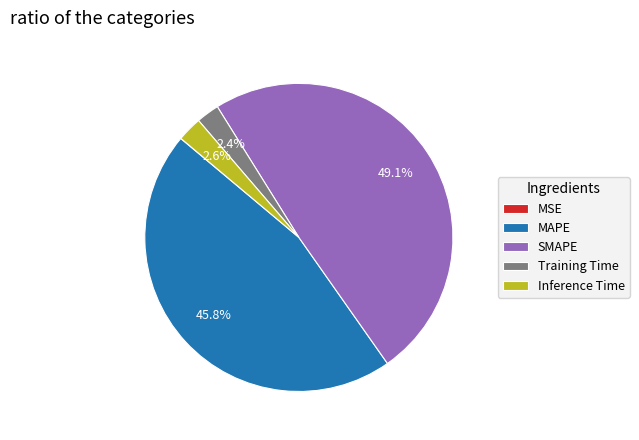

To the nearest percent, what is the average slice percentage?

20%